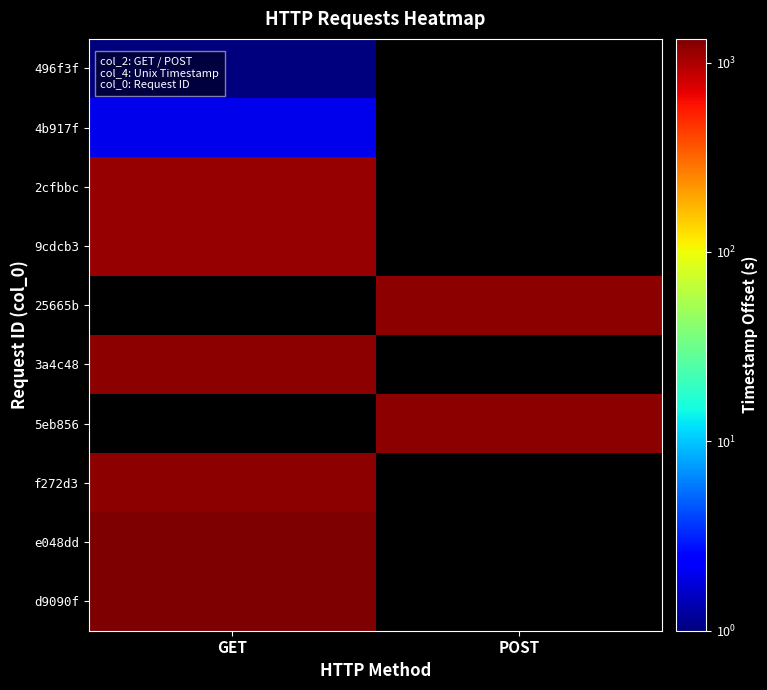

At which category does the chart reach its peak across all series?

GET